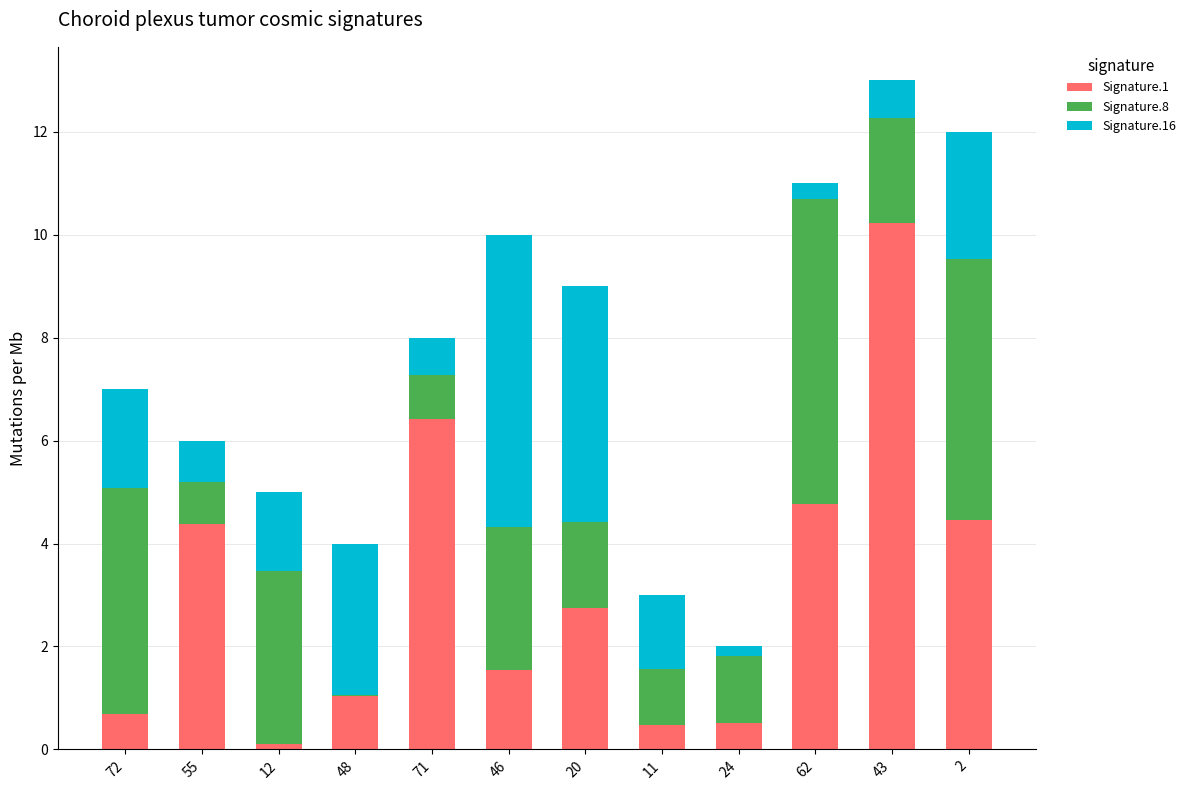

What is the sum of the Signature.1 values at 71 and 43?

16.6